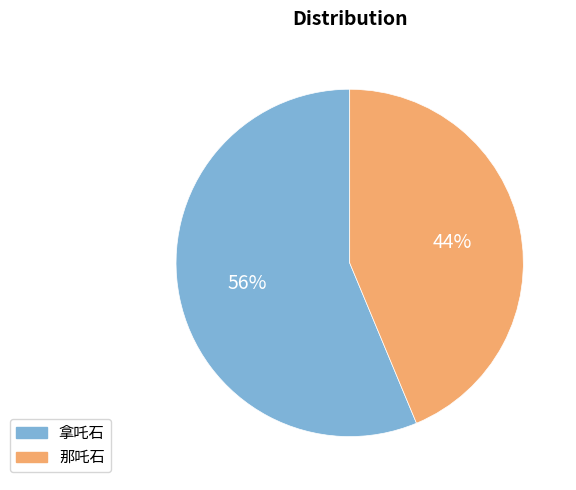

Which category accounts for the majority?

拿吒石